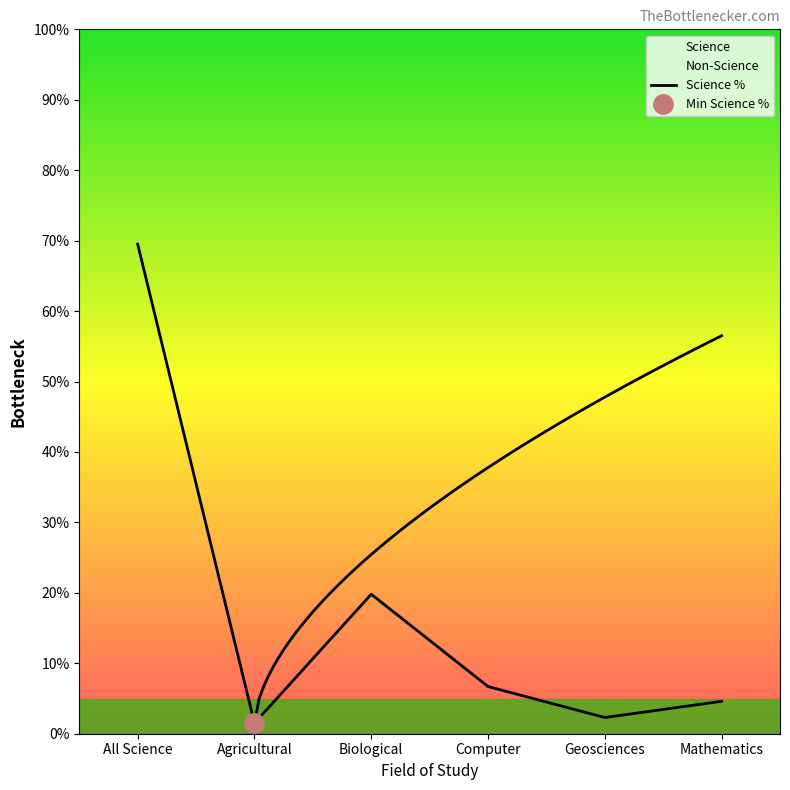

Reading left to right, transcribe all the data shown in this chart.

69.5	1.5	19.8	6.7	2.3	4.6